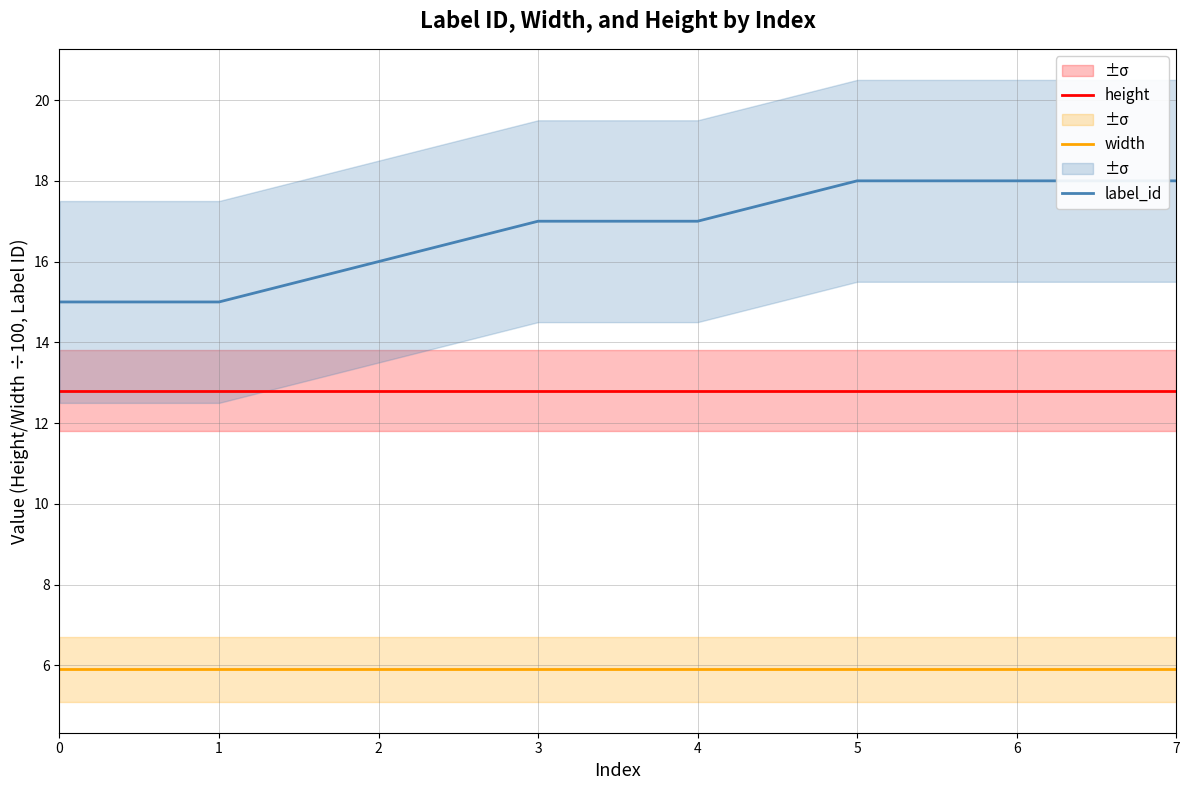

What is the sum of all width values?

47.2